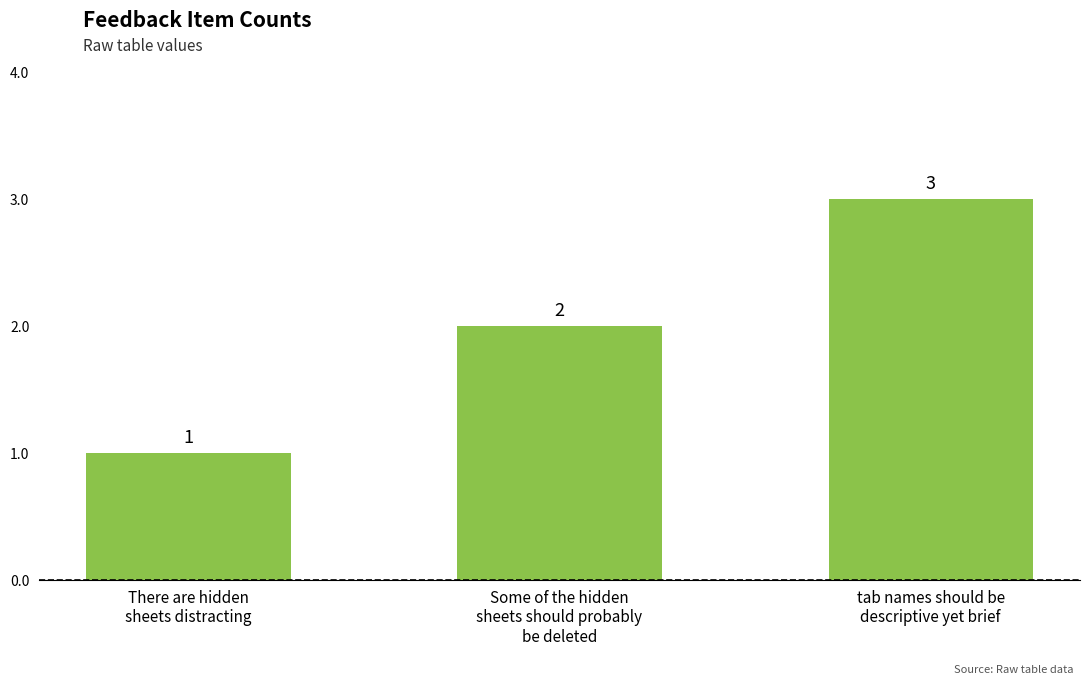

Approximately how many times larger is the value at Some of the hidden
sheets should probably
be deleted compared to tab names should be
descriptive yet brief?

0.7